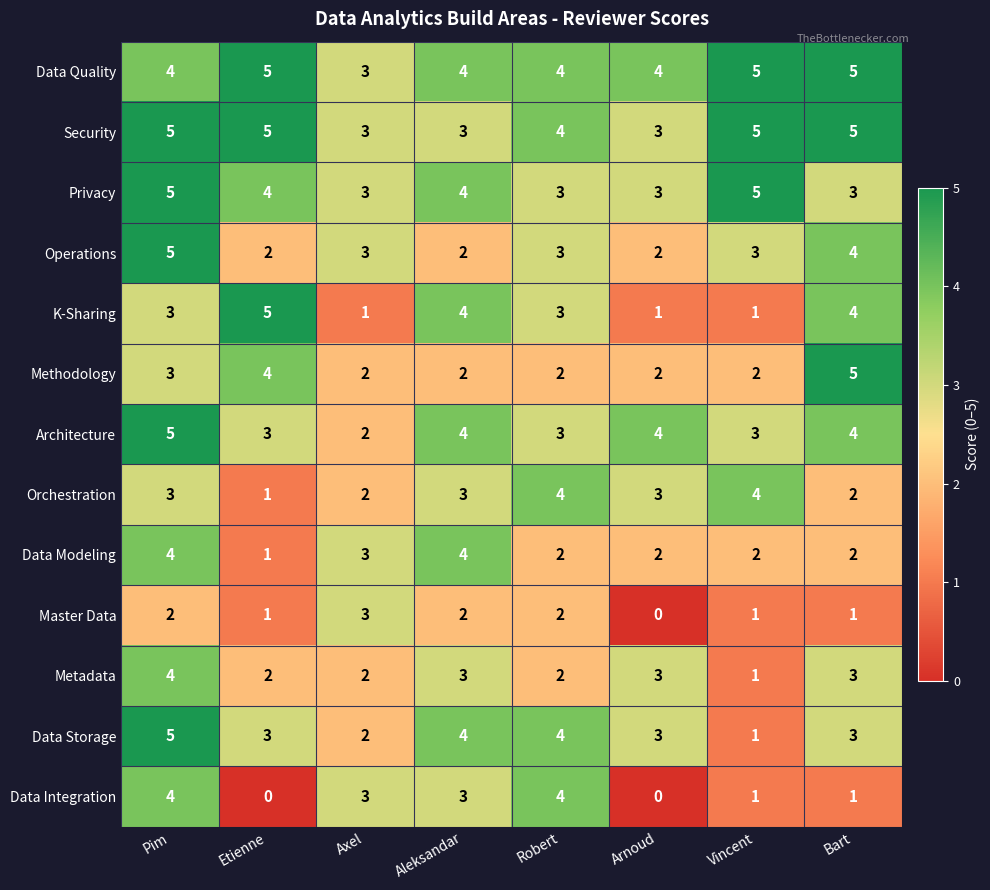

Between Pim and Vincent, which series saw the biggest shift?

Data Storage